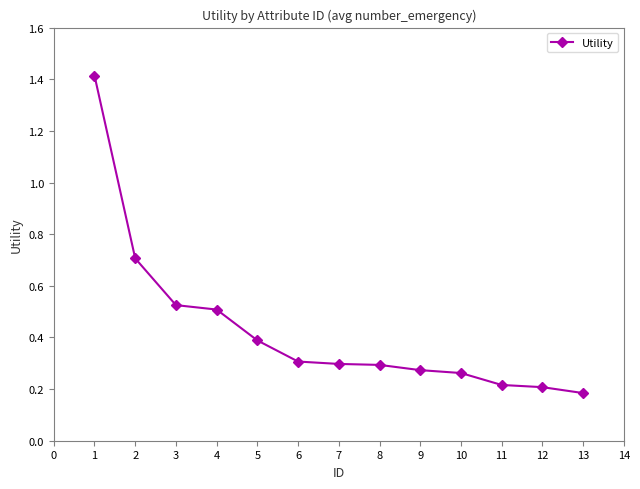

What is the value of the 5th point from the left?

0.4